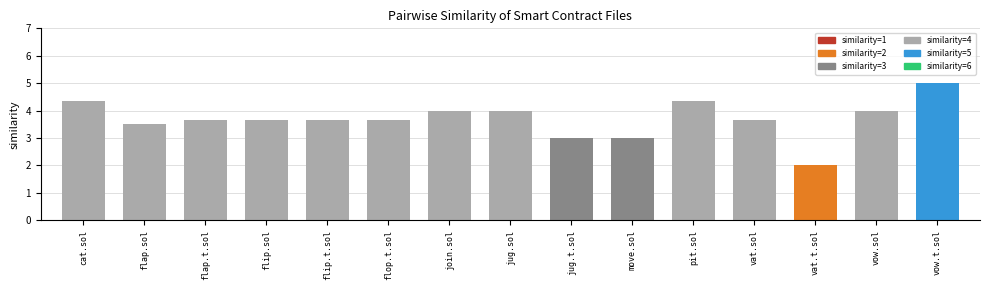

What is the label of the 7th bar from the right?

jug.t.sol